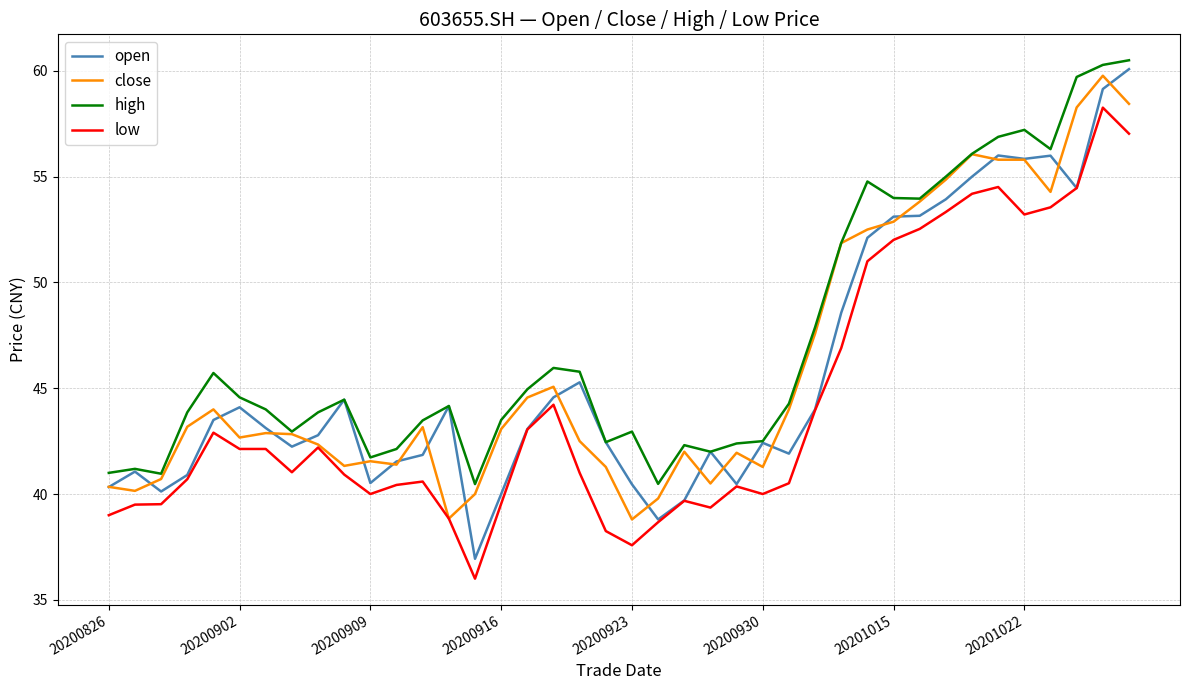

Which series has the largest total across all categories?

high